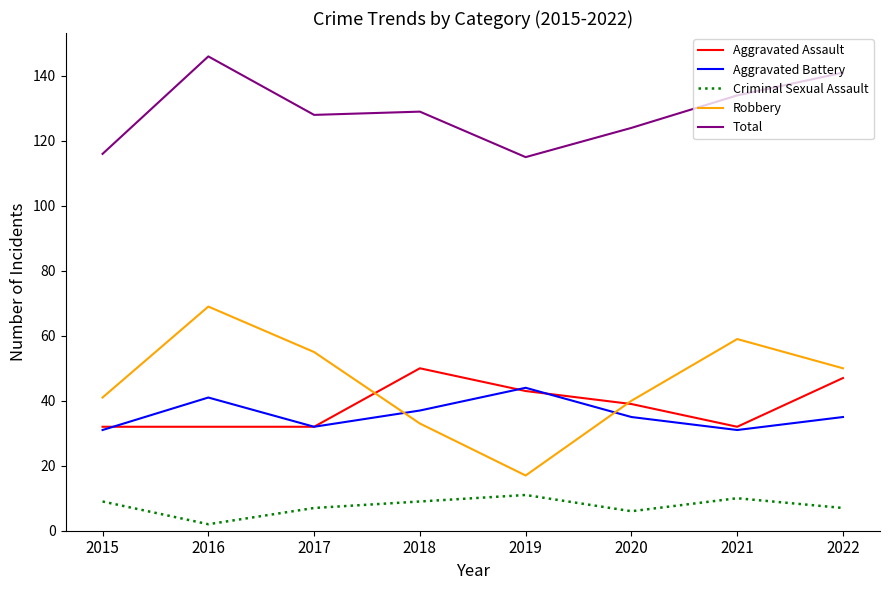

Is the value of Robbery at 2020 greater than the value of Aggravated Battery at 2022?

Yes